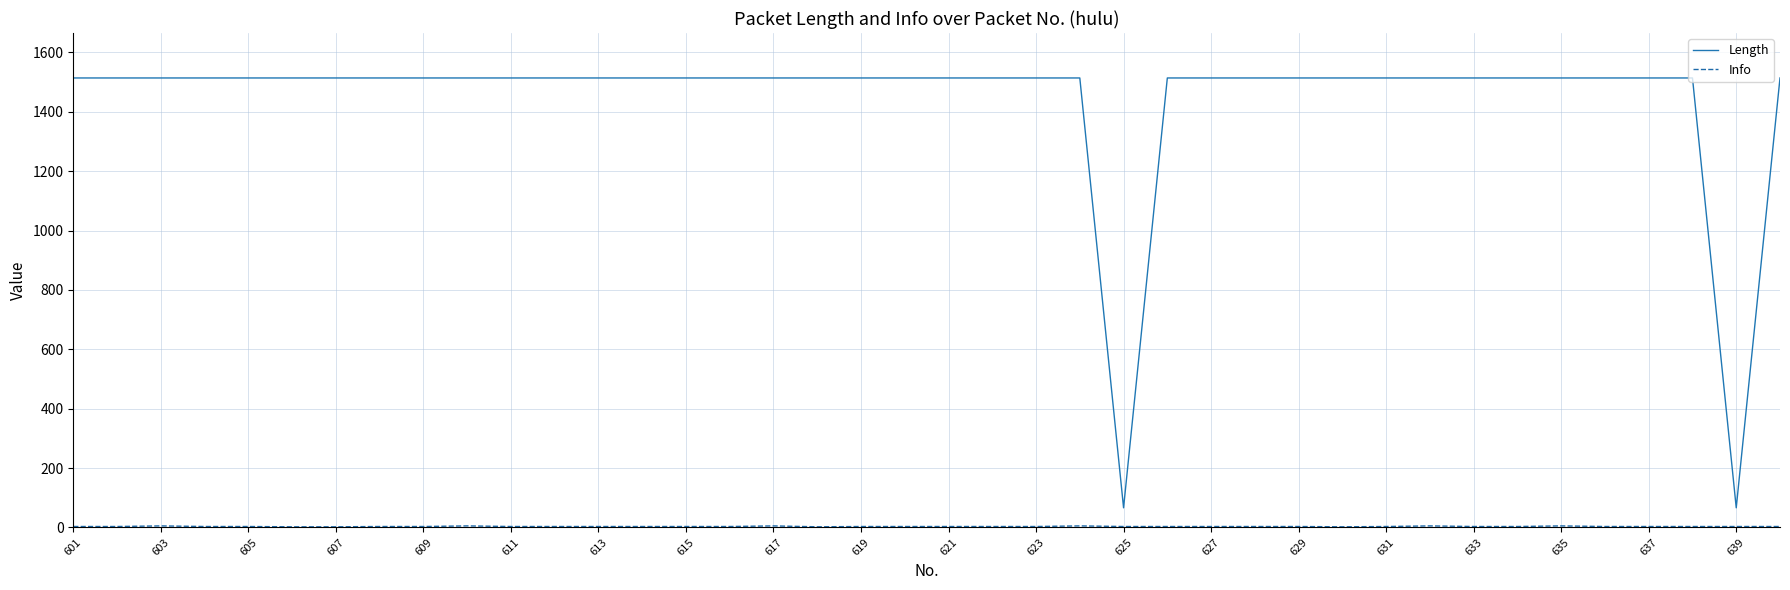

What is the average value of the Length series?

1442